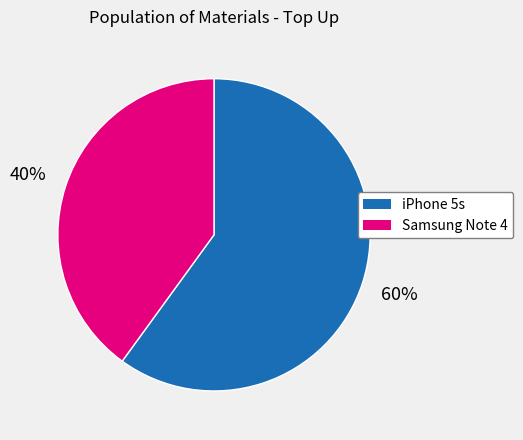

Does iPhone 5s represent more than half of the total?

Yes